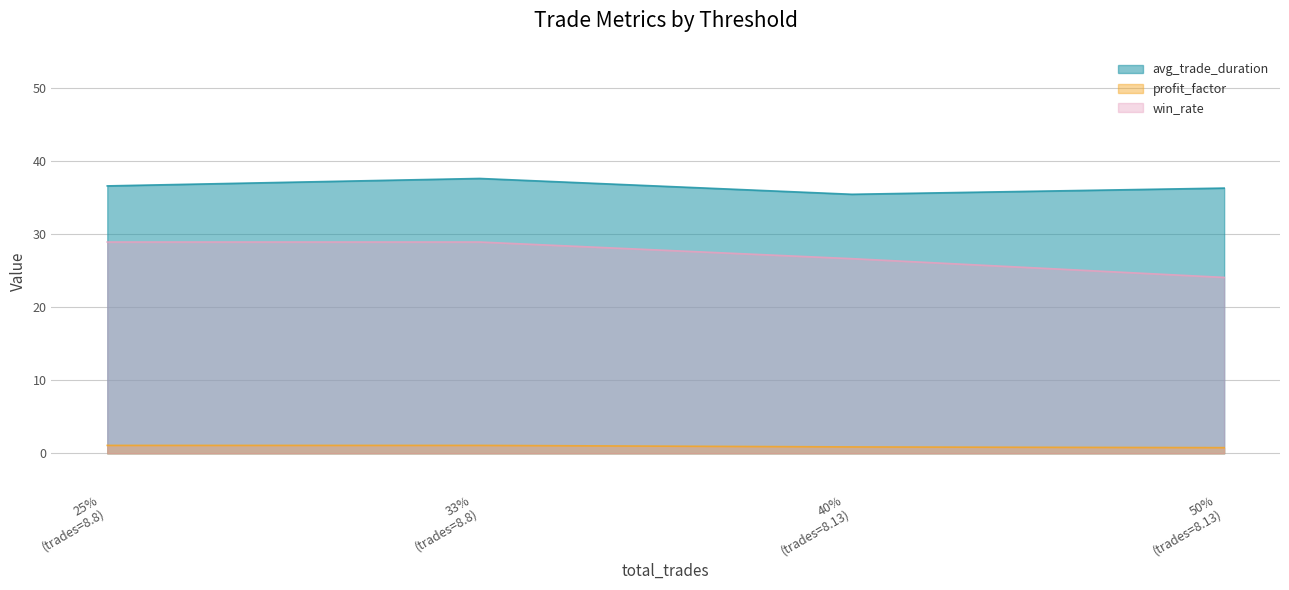

Reading left to right, list all the values displayed in this chart.

avg_trade_duration: 36.6	37.7	35.5	36.4
profit_factor: 1.1	1.1	0.9	0.8
win_rate: 29.0	29.0	26.7	24.1